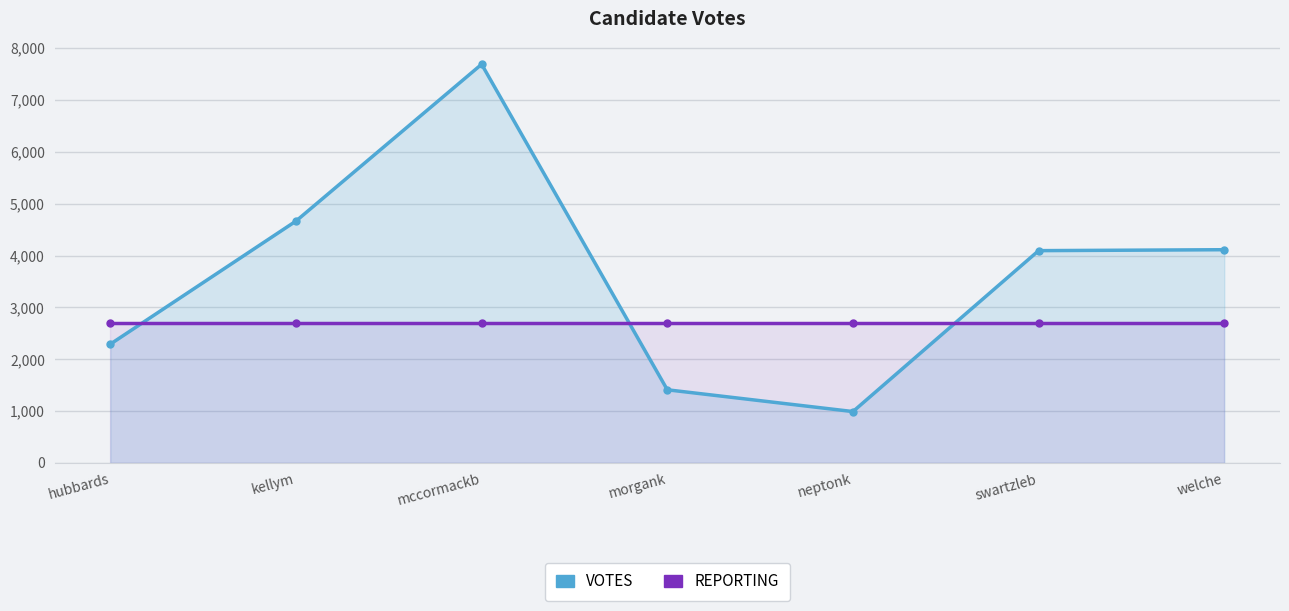

The value of REPORTING at hubbards is 2691.1. True or false?

True